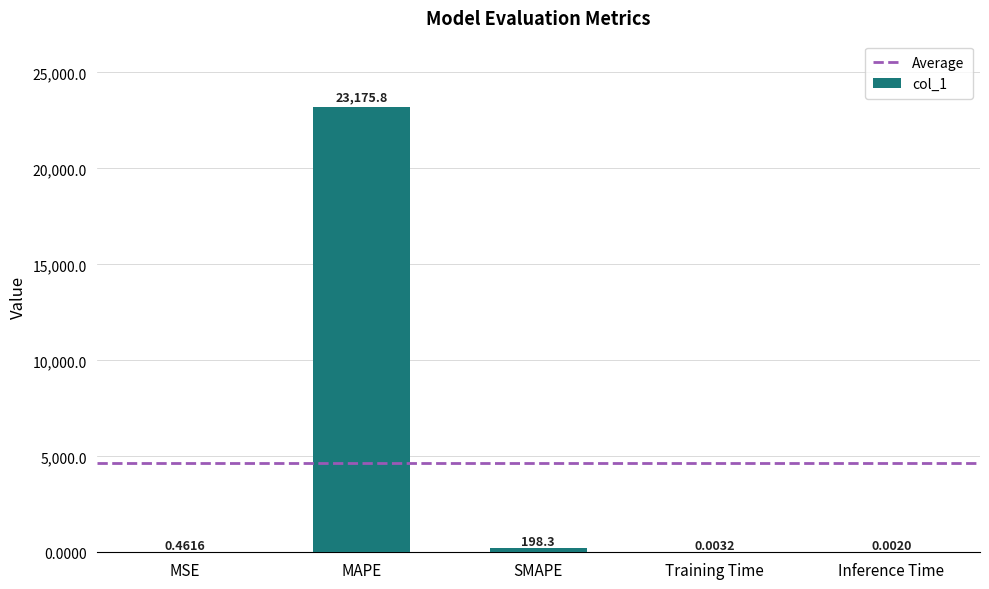

What is the change in value from MSE to MAPE?

+23175.4